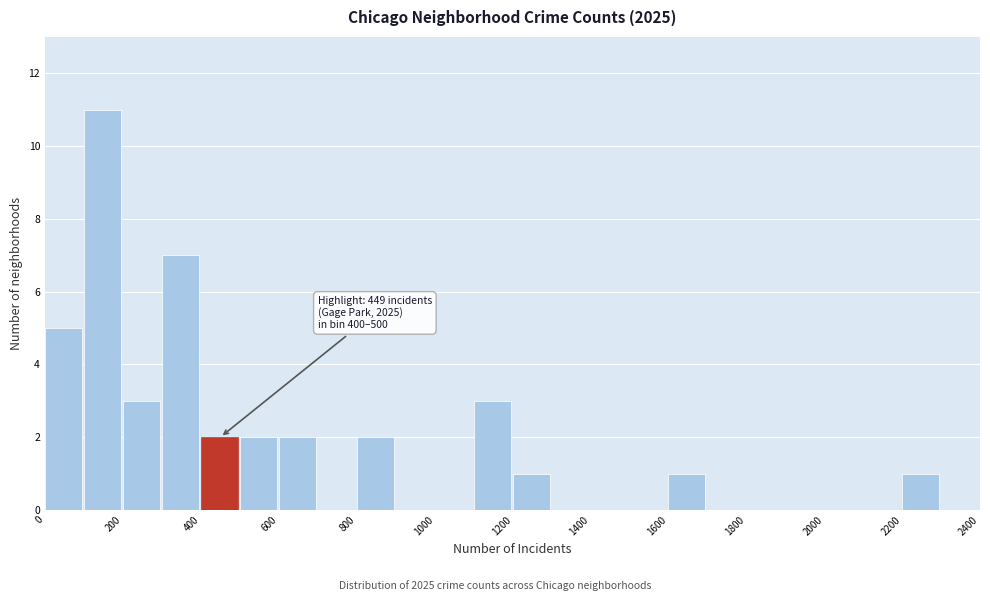

Over which range of the x-axis is the bar tallest?

100 to 200